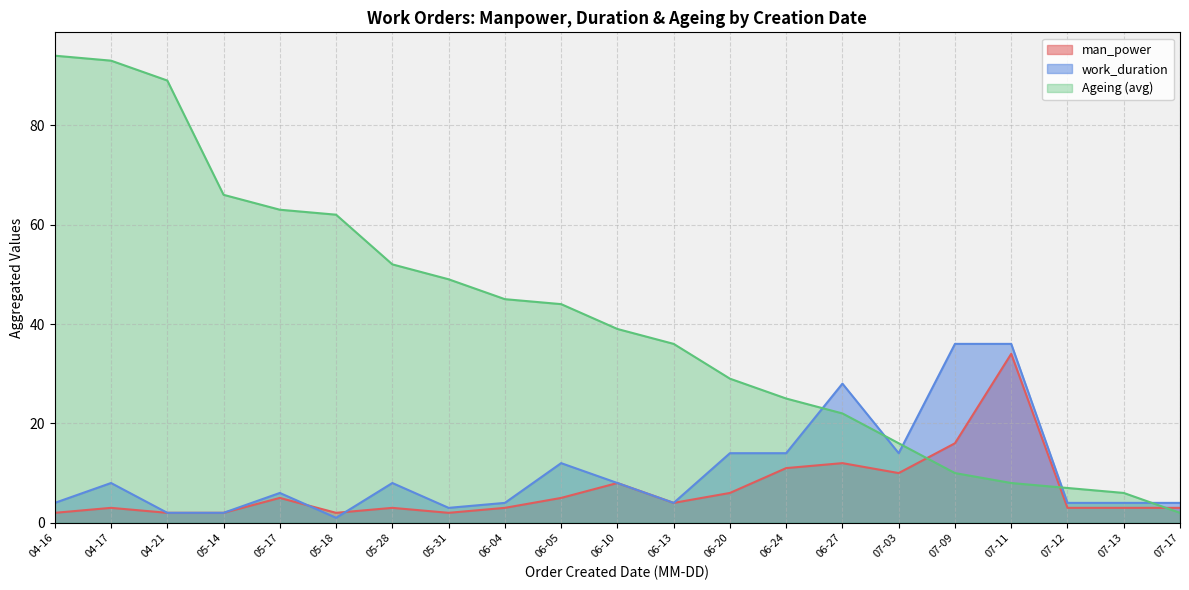

Is the value of man_power at 07-13 greater than the value of work_duration at 06-24?

No